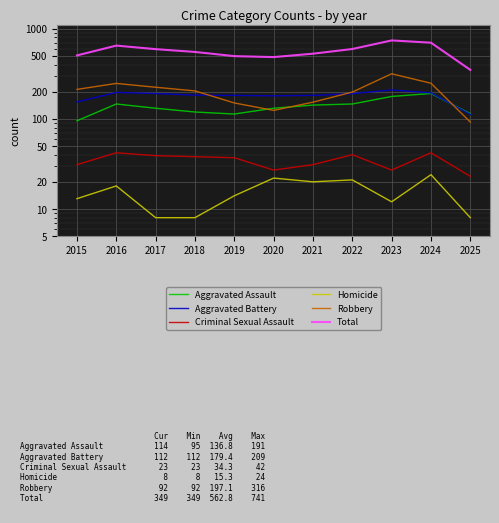

The Criminal Sexual Assault series shows 67 at 2017. True or false?

False